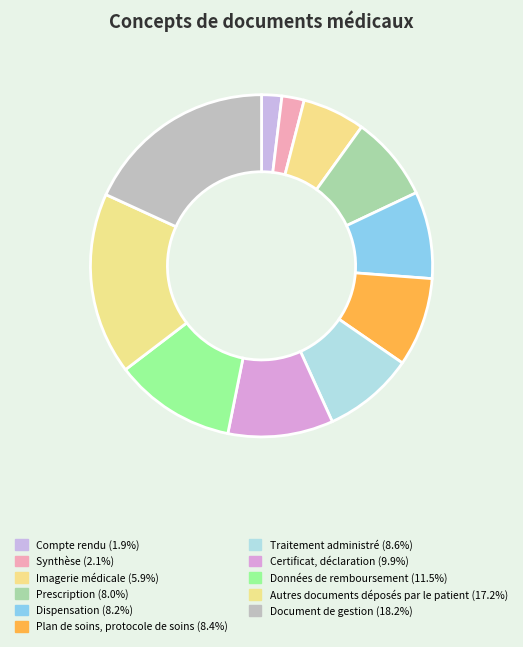

Which slice is the largest?

Document de gestion